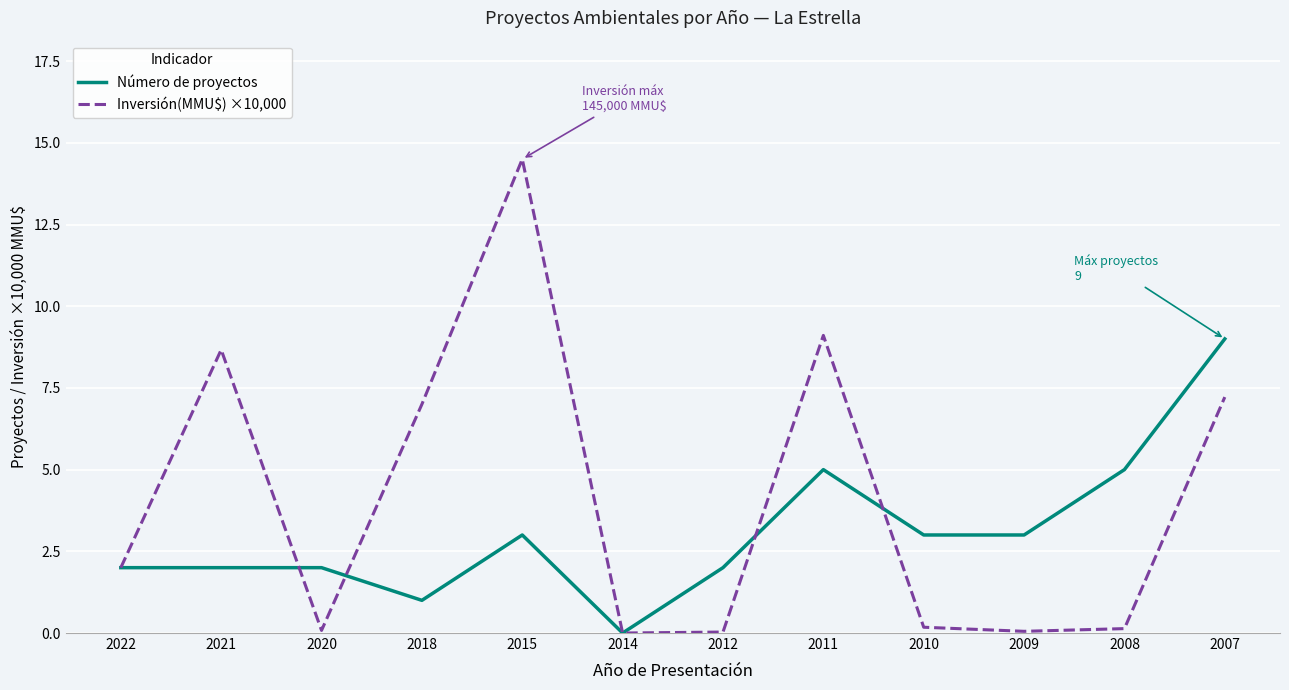

List the series in order of their overall mean, highest first.

Inversión(MMU$) ×10,000, Número de proyectos